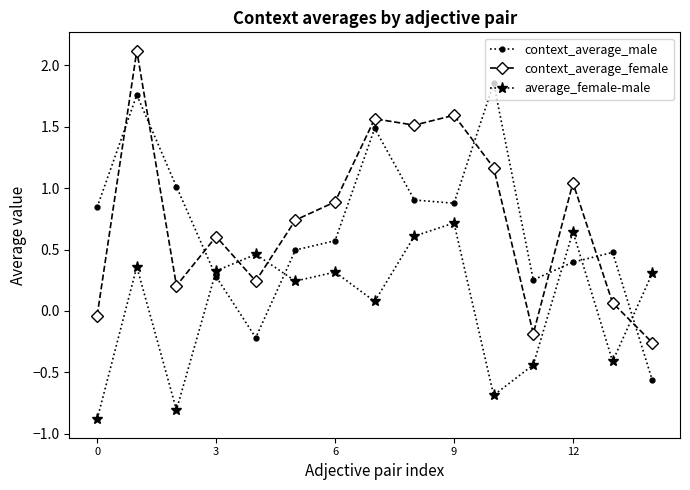

How many negative values does the average_female-male series have?

5